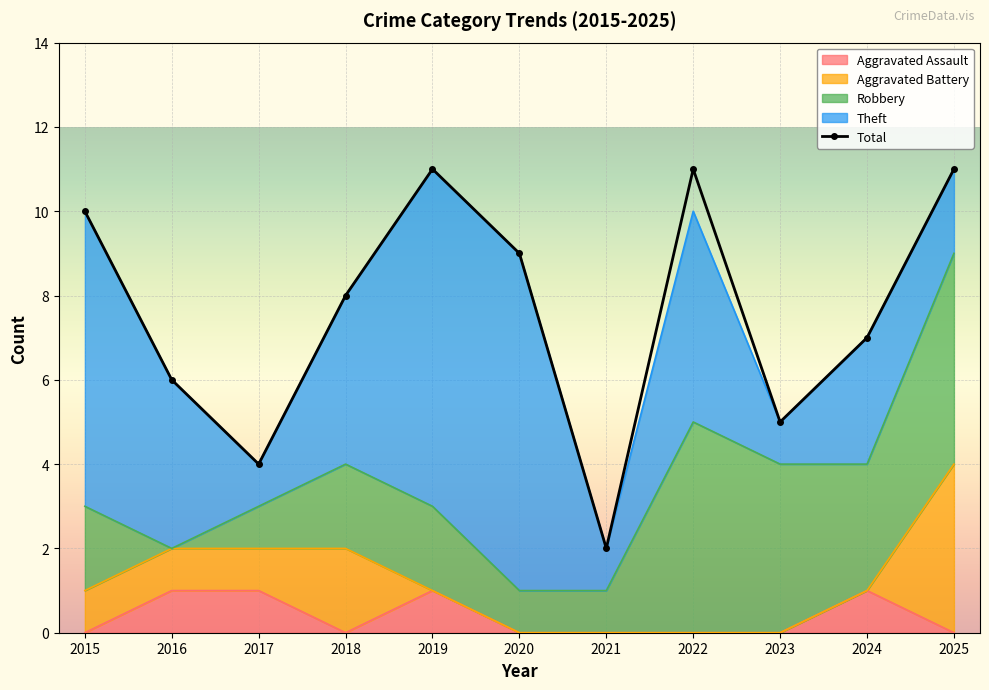

Is it true that the value at 2025 is 11?

True